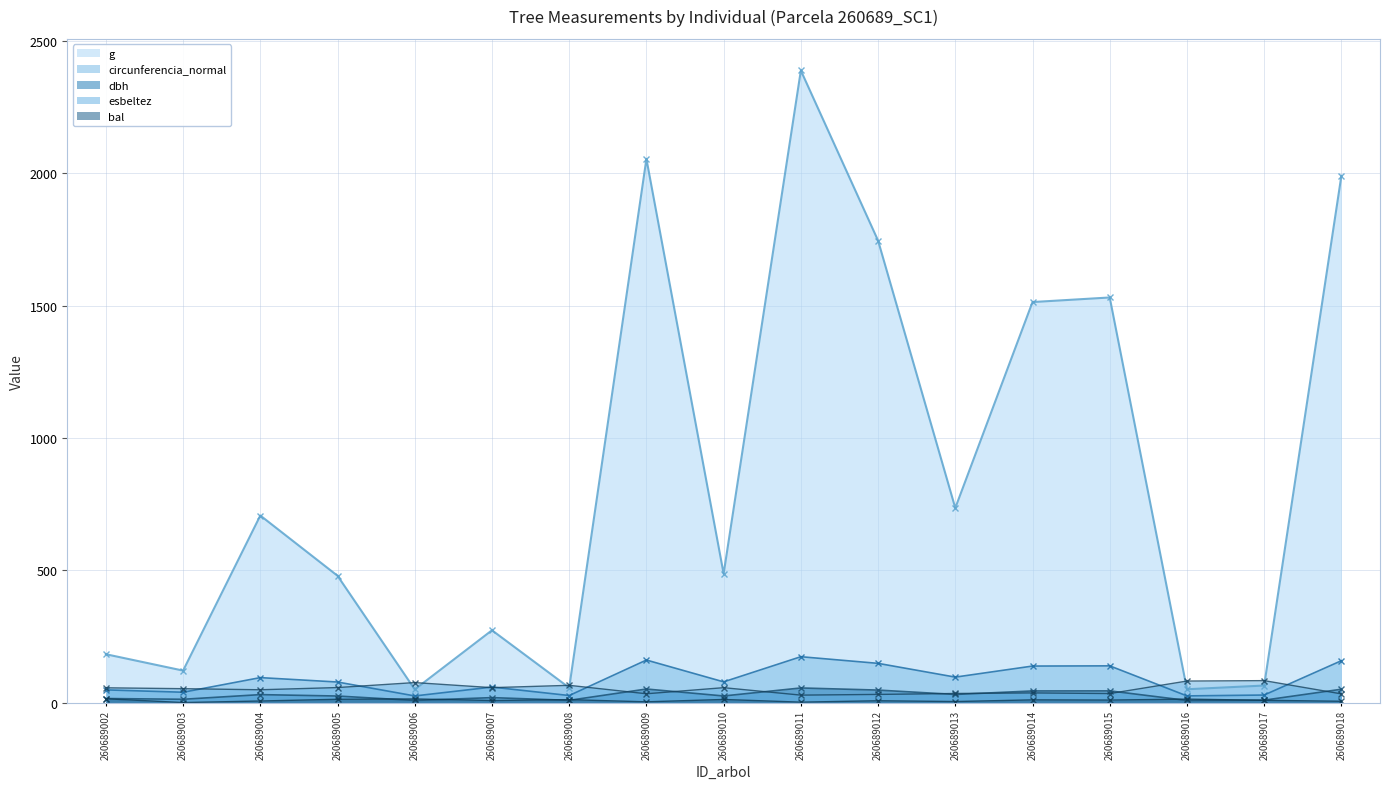

Which has a higher value, 260689007 or 260689008?

260689007